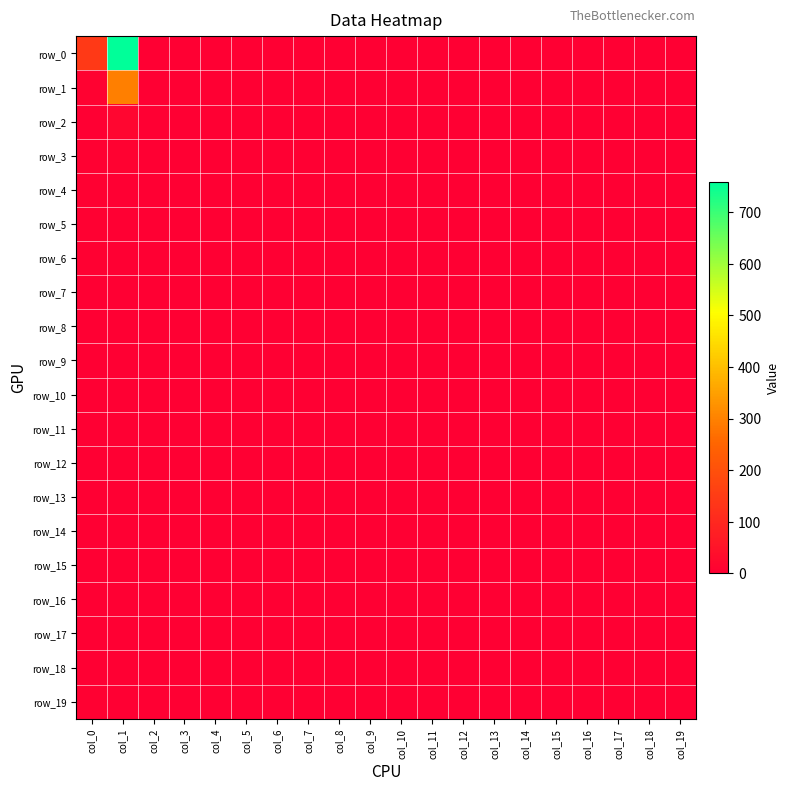

Which has a higher value, col_14 or col_5?

col_14